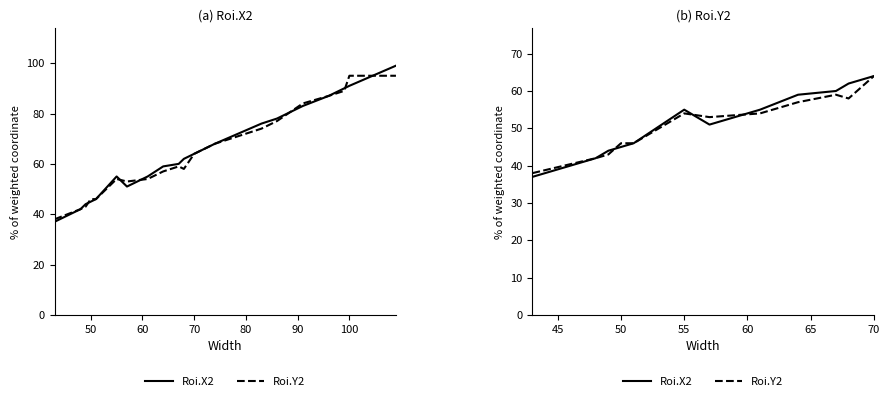

How many lines are shown in the chart?

2